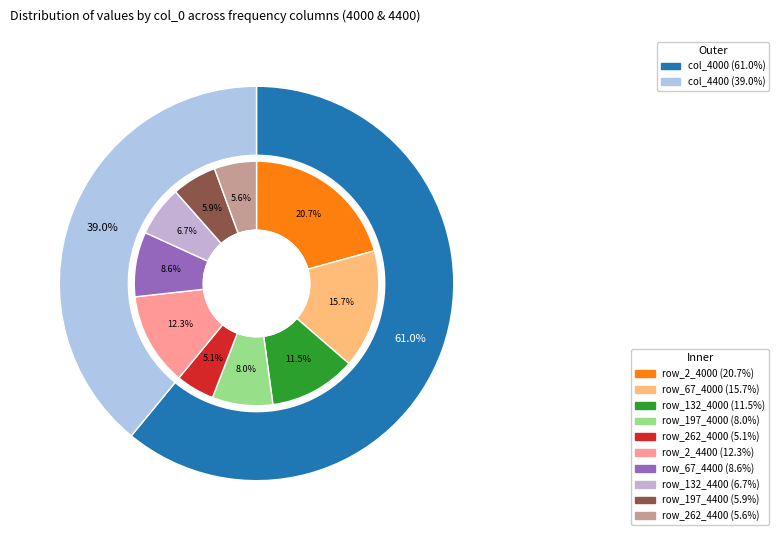

Combined, do 2 and 3 account for over 50%?

No